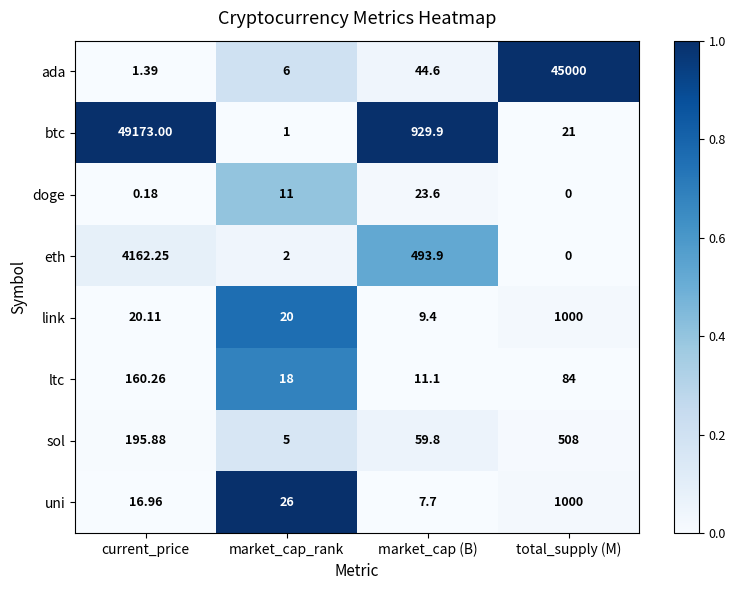

Which label corresponds to the smallest value in the chart?

total_supply (M)